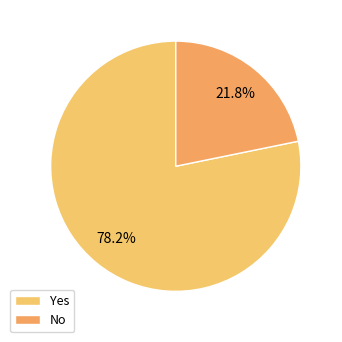

True or false: No accounts for 22% of the total.

True